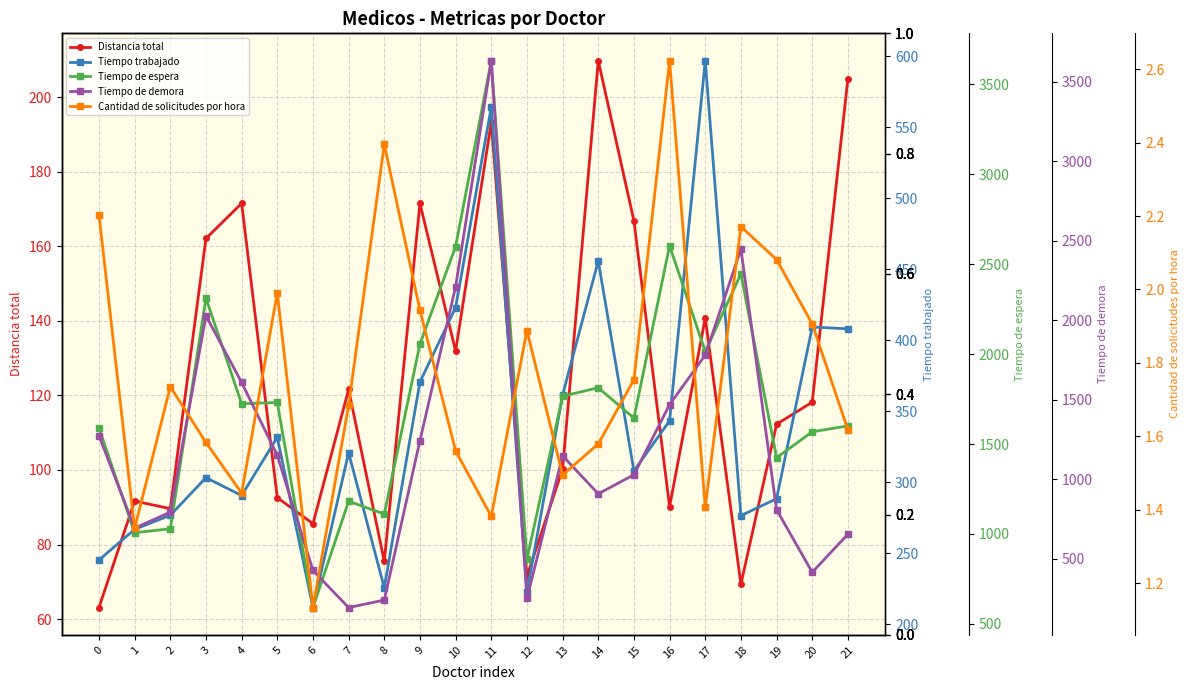

What is the difference between the maximum and minimum values in the Tiempo de espera series?

3040.0